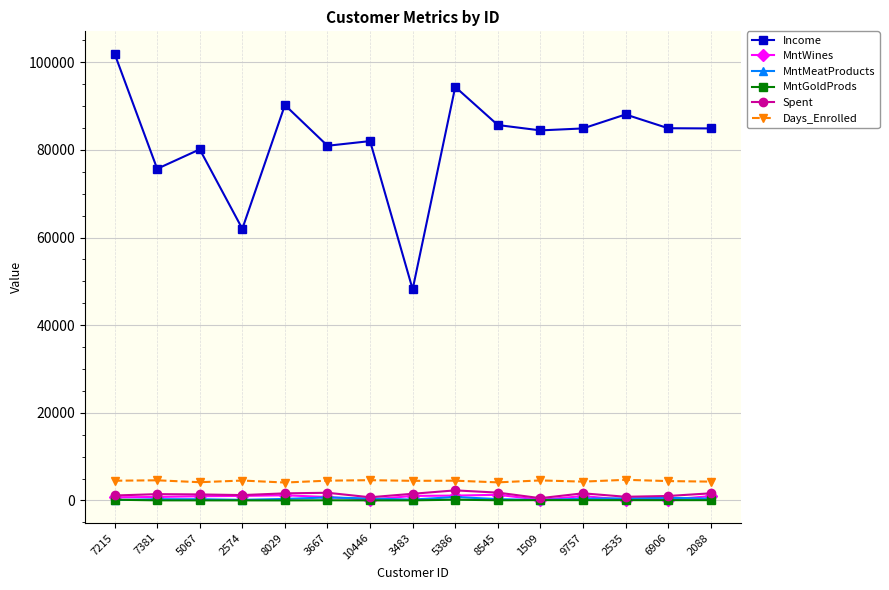

What are all the series names shown in the legend?

Income, MntWines, MntMeatProducts, MntGoldProds, Spent, Days_Enrolled